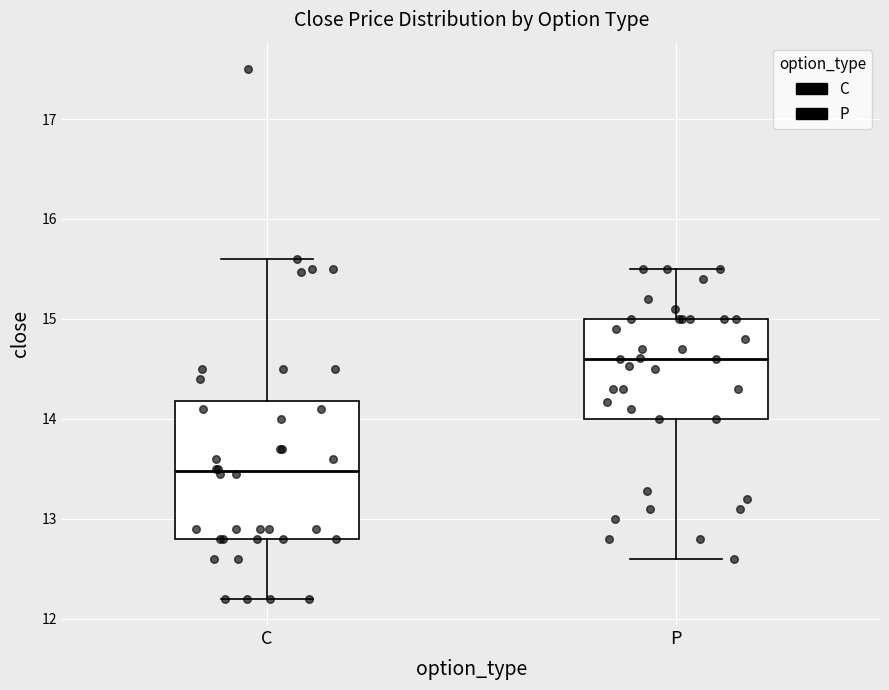

Reading left to right, read every box against the y-axis: the position of its median line, the range the box covers, and the ends of its whiskers. The values are not printed on the chart, so give them approximately, as read against the axis.

C: median 13.5, box 12.8 to 14.2, whiskers 12.2 to 15.6
P: median 14.6, box 14.0 to 15.0, whiskers 12.6 to 15.5